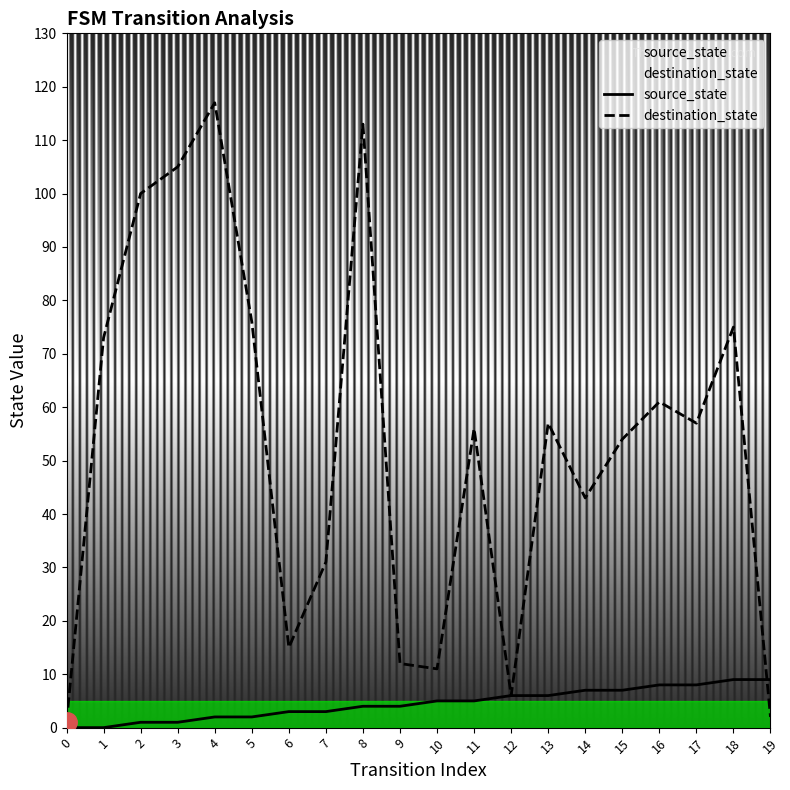

What is the spread (max minus min) of values at 2?

99